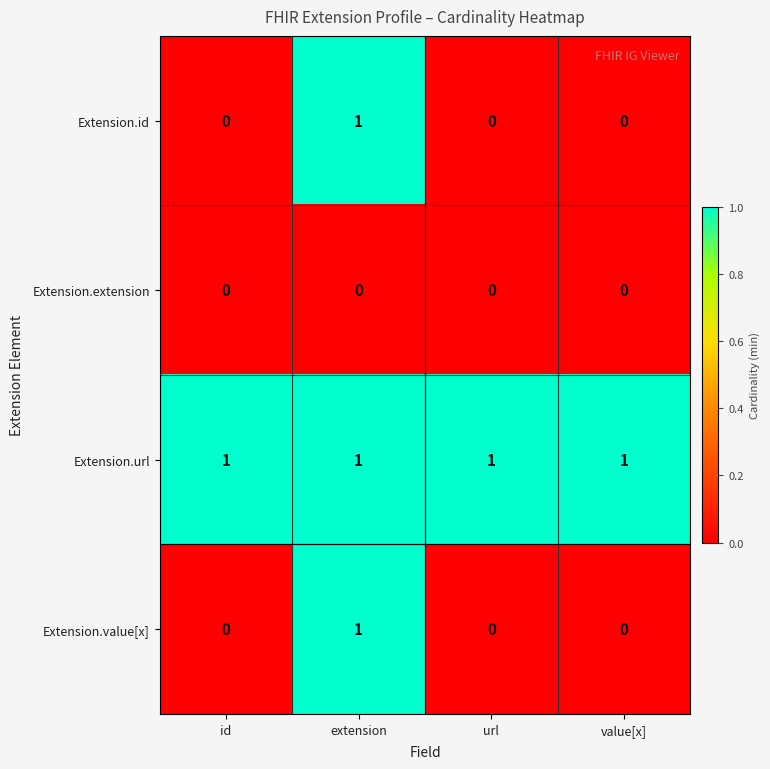

Reading left to right, list all the values displayed in this chart.

Extension.id: 0	1	0	0
Extension.extension: 0	0	0	0
Extension.url: 1	1	1	1
Extension.value[x]: 0	1	0	0